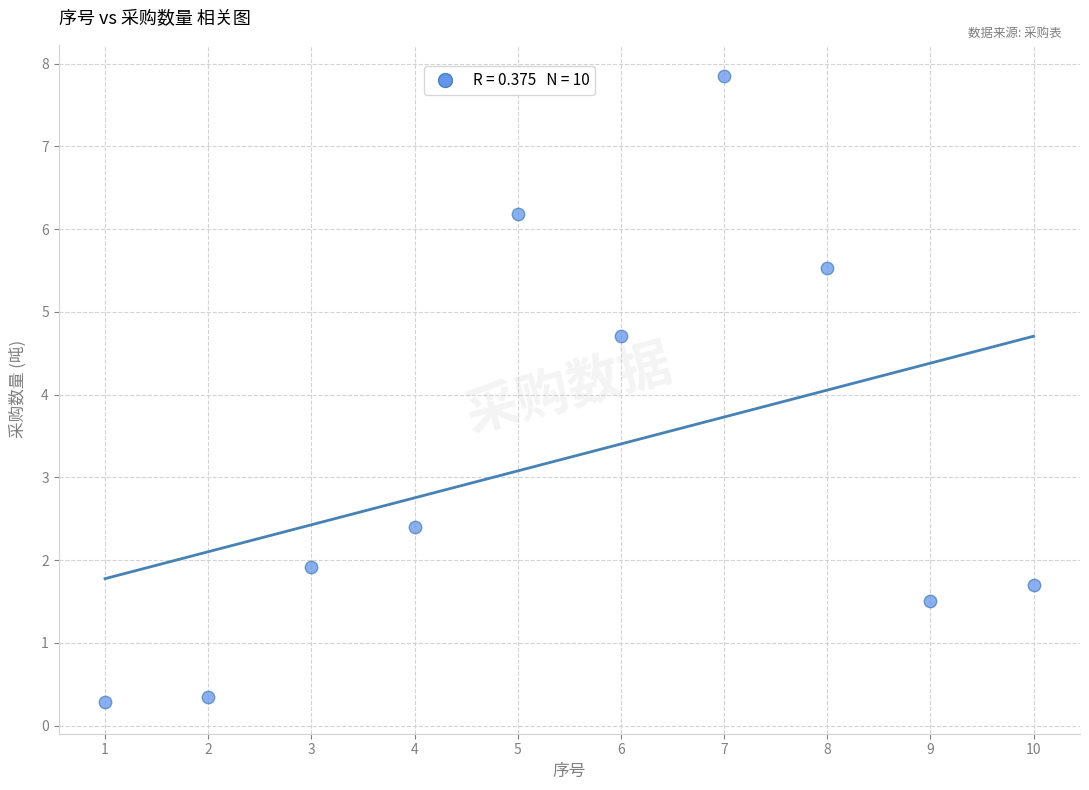

What is the average Y value?

3.2